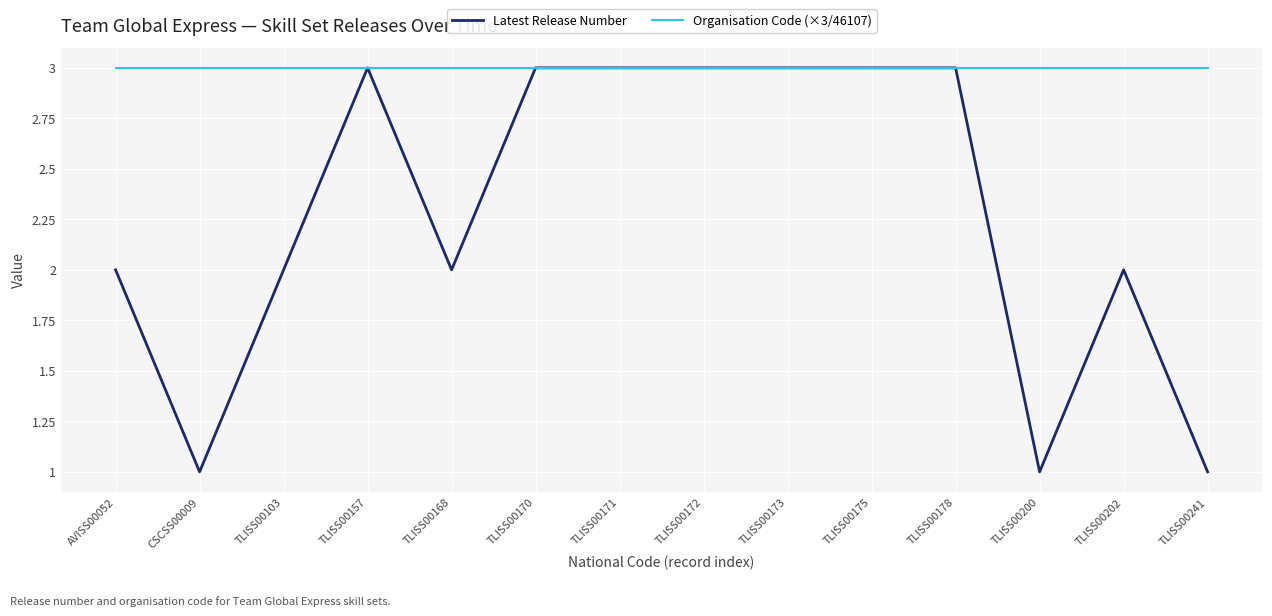

What is the minimum value shown in the chart?

1